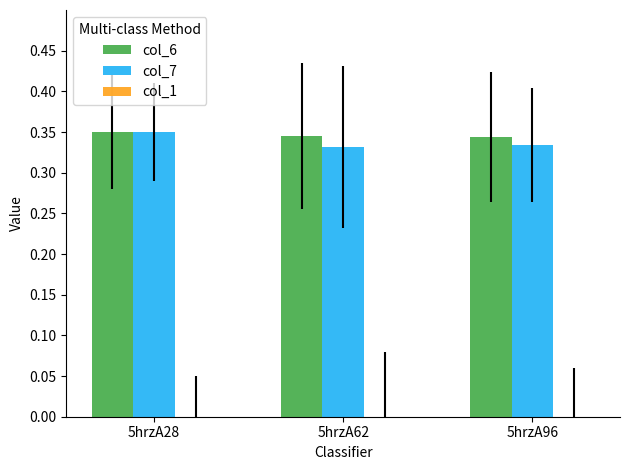

Are the bars grouped side by side (vs. stacked)?

Yes